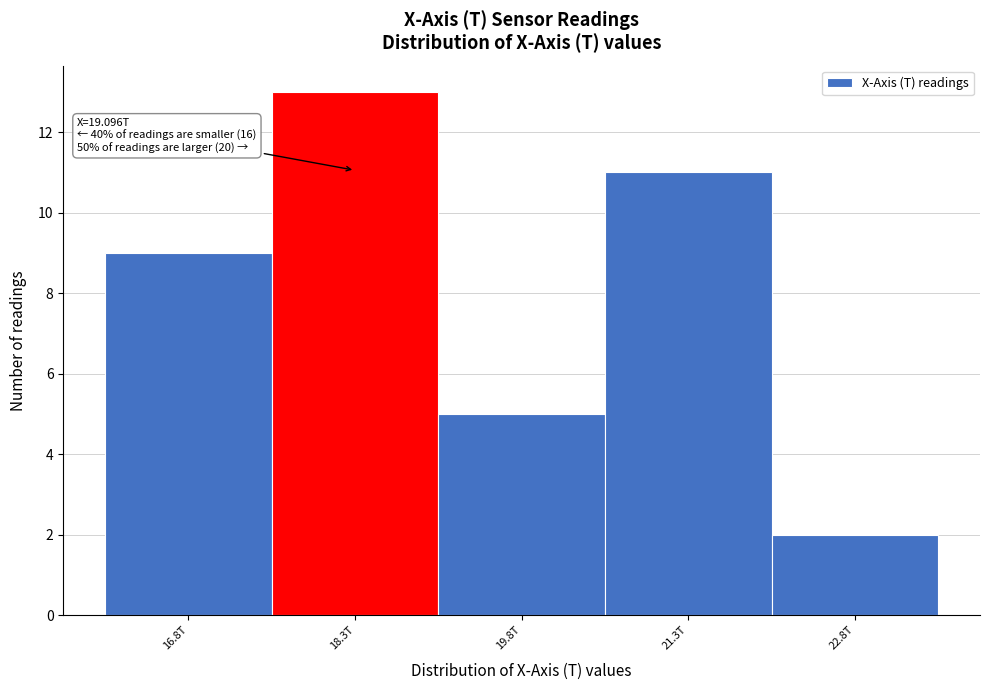

Reading left to right, what are all the values shown in this chart?

9	13	5	11	2